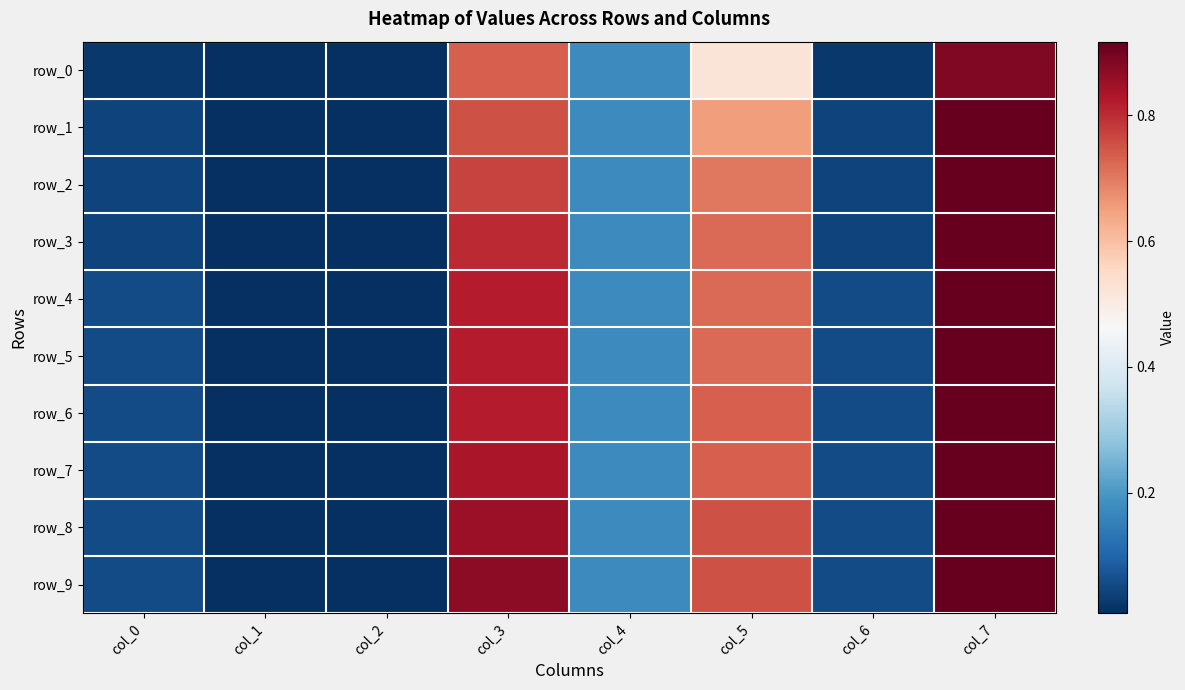

Is it true that row_6 equals 0.1 at col_0?

True